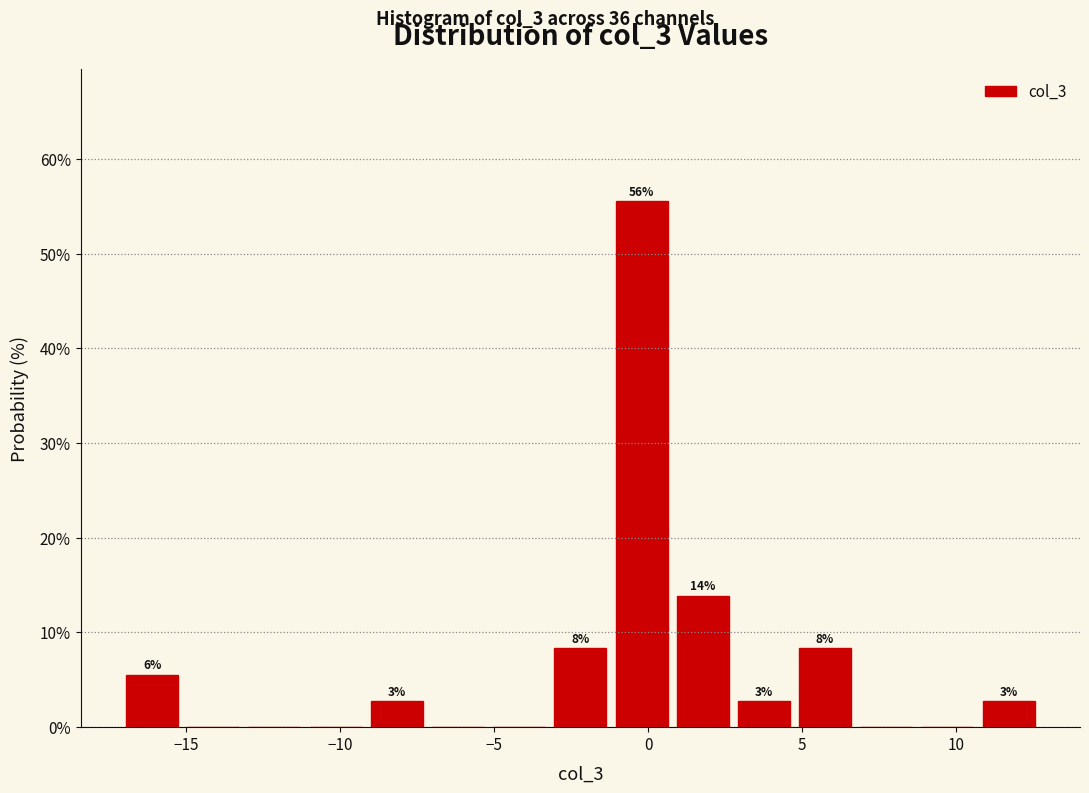

Around what value on the x-axis is the tallest bar? Give the approximate position of its centre, as read against the axis.

0.0